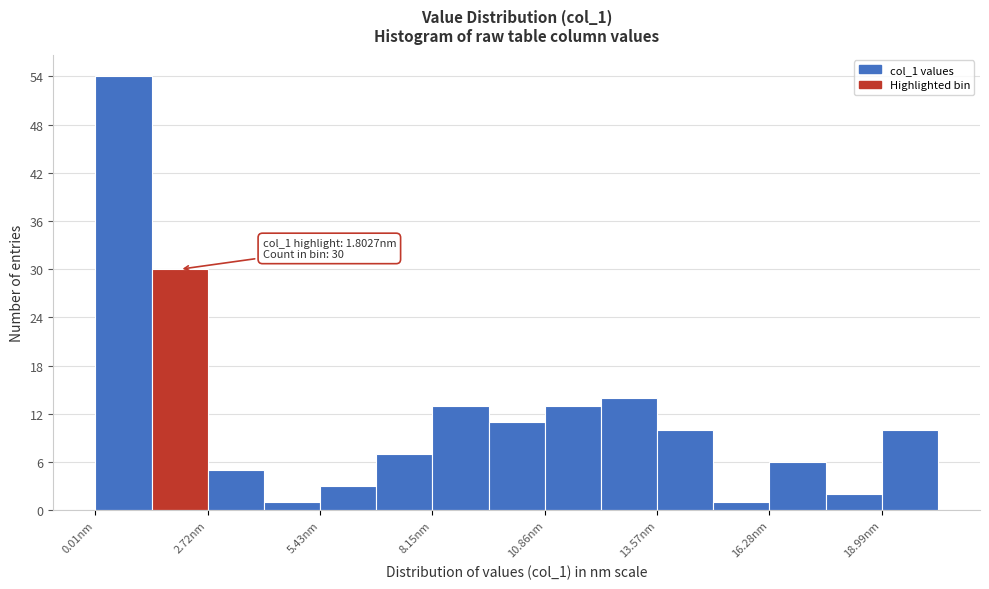

Around what value on the x-axis is the tallest bar? Give the approximate position of its centre, as read against the axis.

0.5